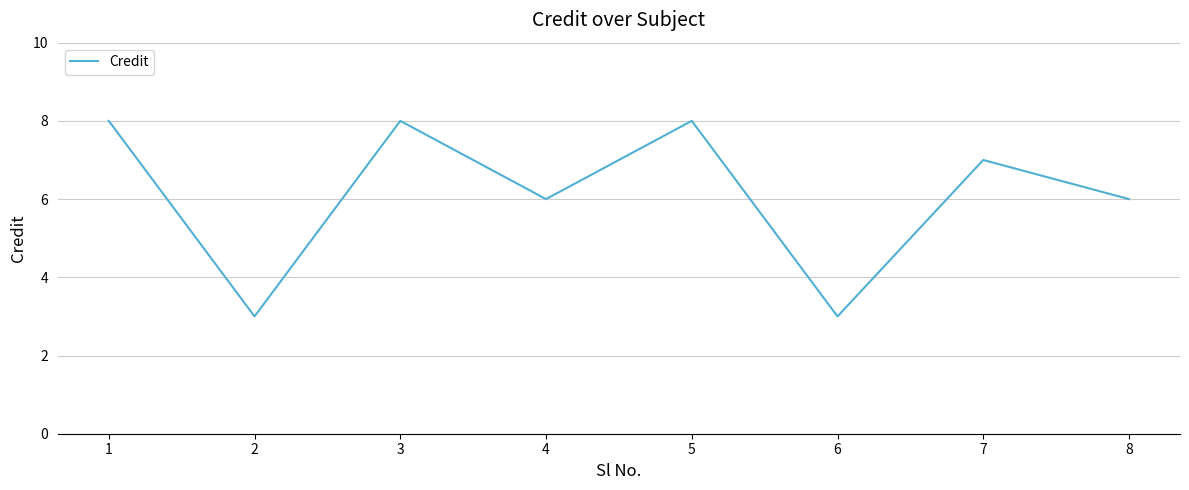

What is the minimum value shown in the chart?

3